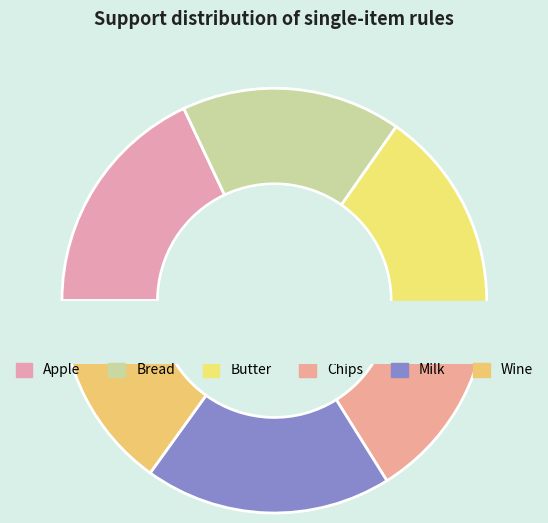

What percentage is the Wine slice, to the nearest percent?

15%